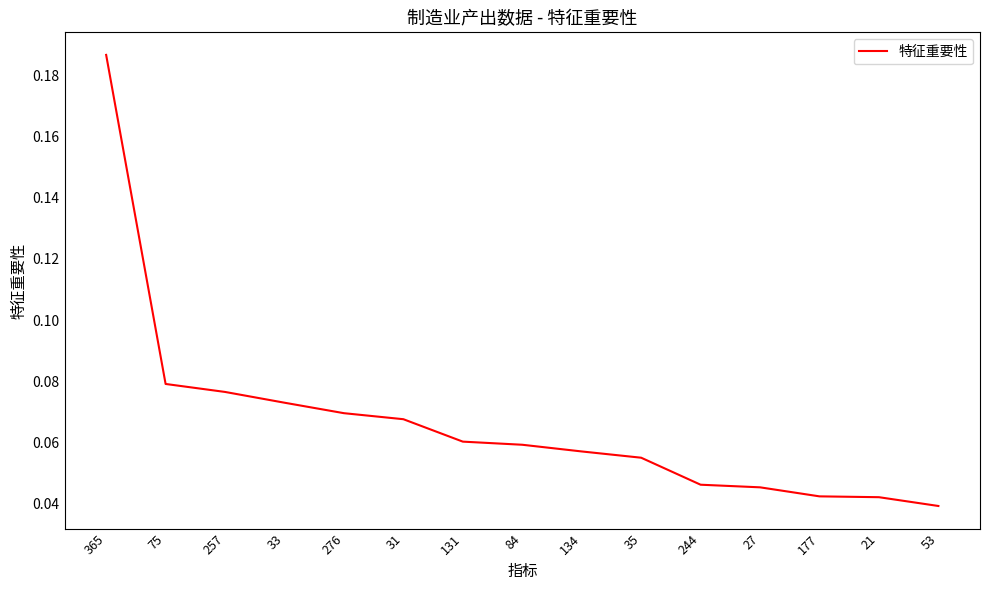

What position from the right is 365?

15